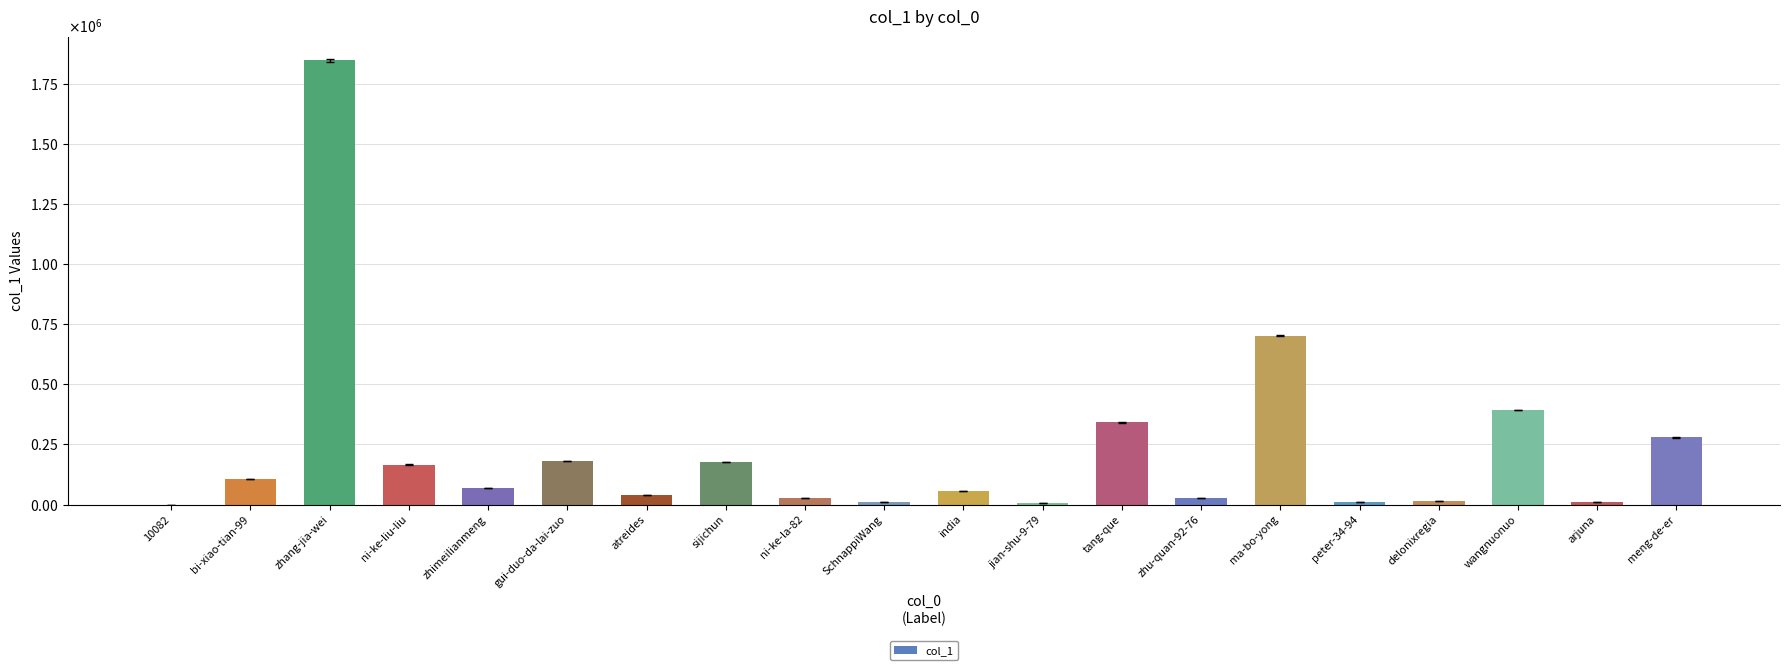

What is the label of the 1st bar from the right?

meng-de-er